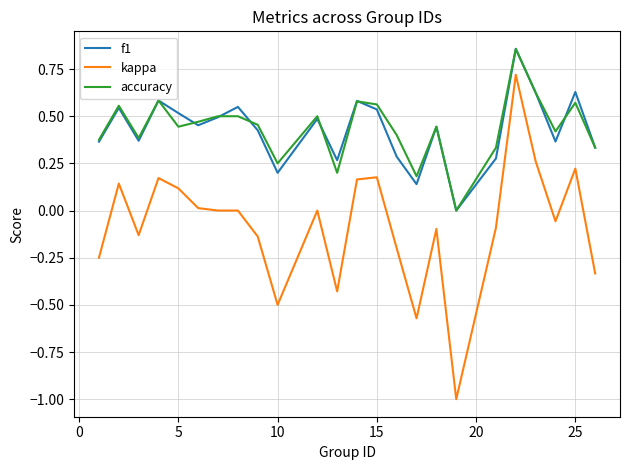

What is the highest value of the kappa series?

0.7